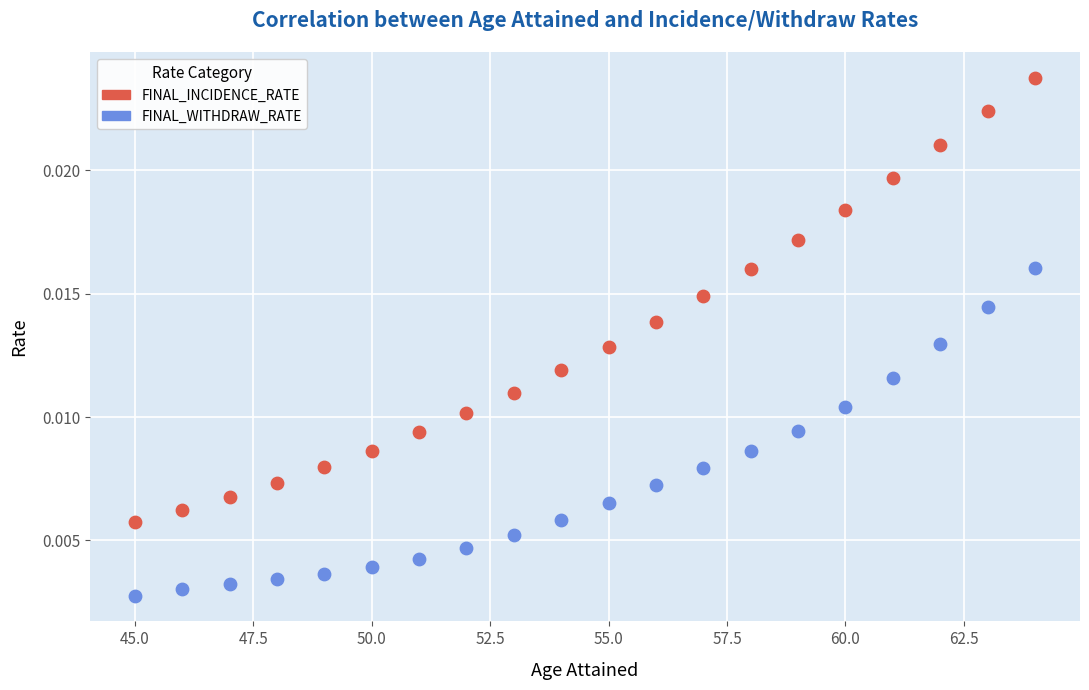

Across all data points, what is the range of X values (max minus min)?

19.0